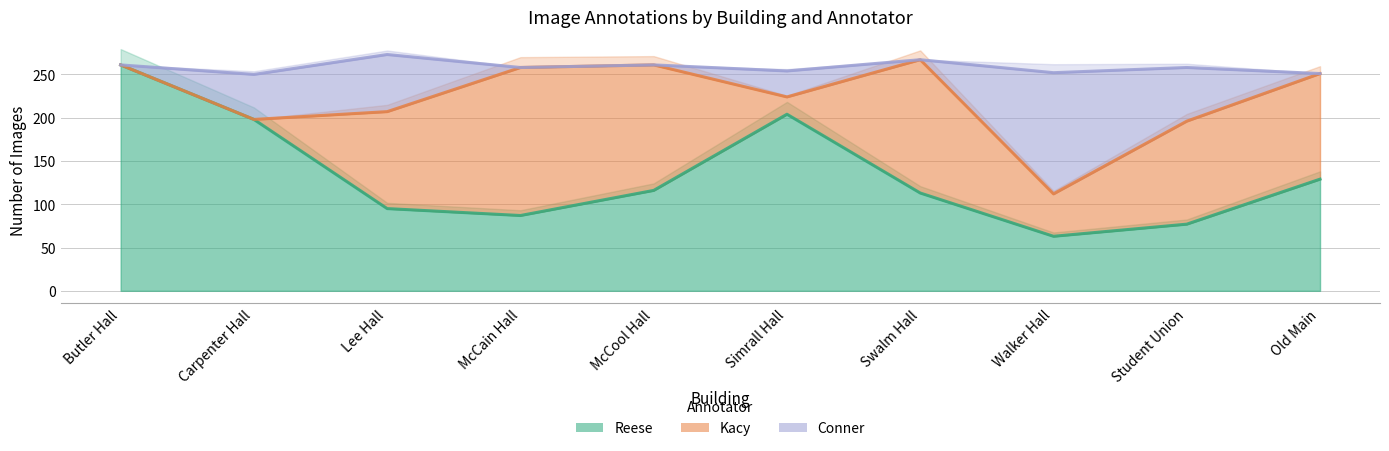

What is the difference between the maximum and minimum values in the Reese series?

198